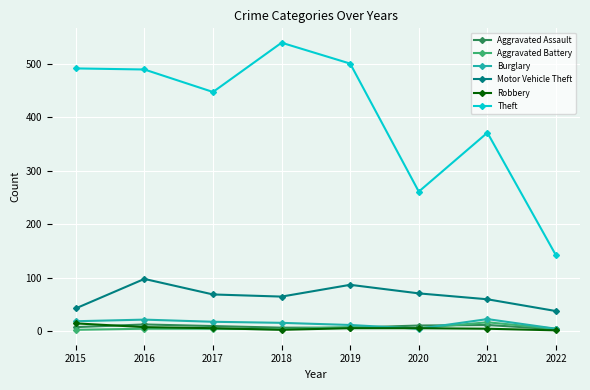

The Robbery series shows 6 at 2017. True or false?

True